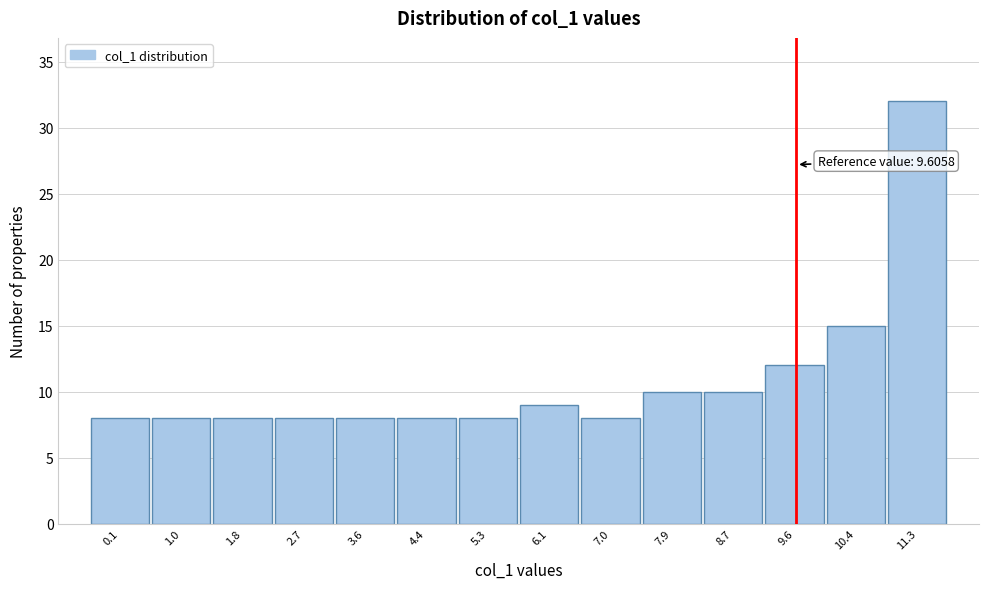

Over which range of the x-axis is the bar tallest?

10.9 to 11.7